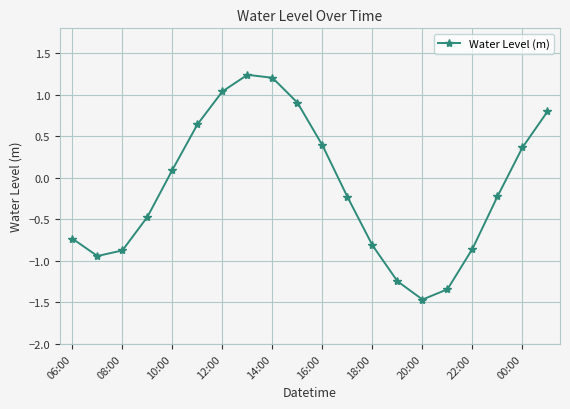

How many points are lower than both their immediate neighbors (excluding endpoints)?

2